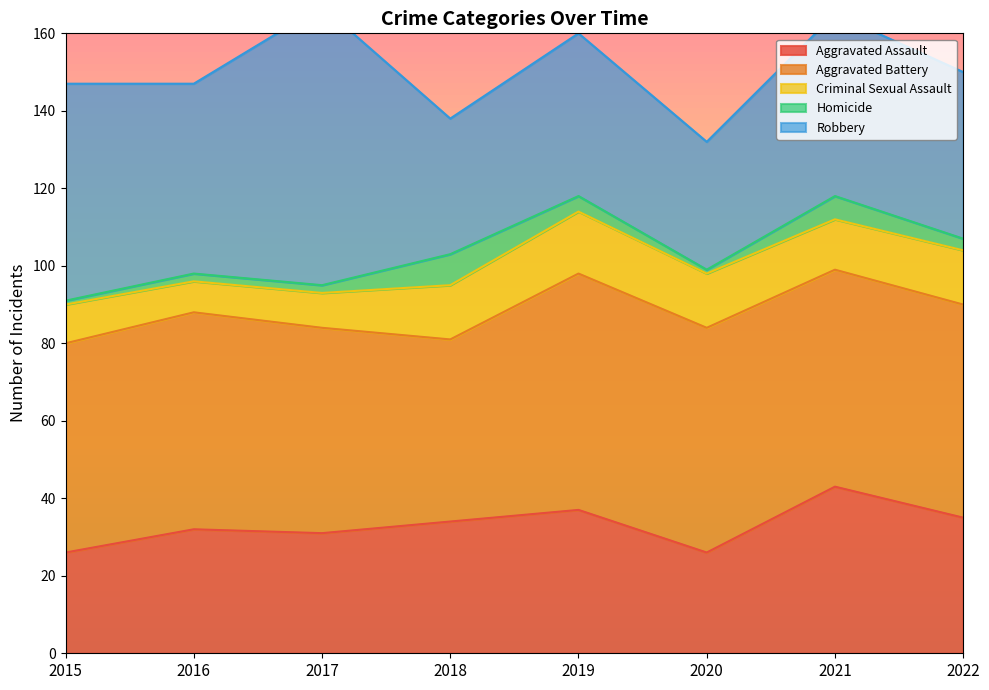

True or false: Criminal Sexual Assault and Robbery cross at least once.

False